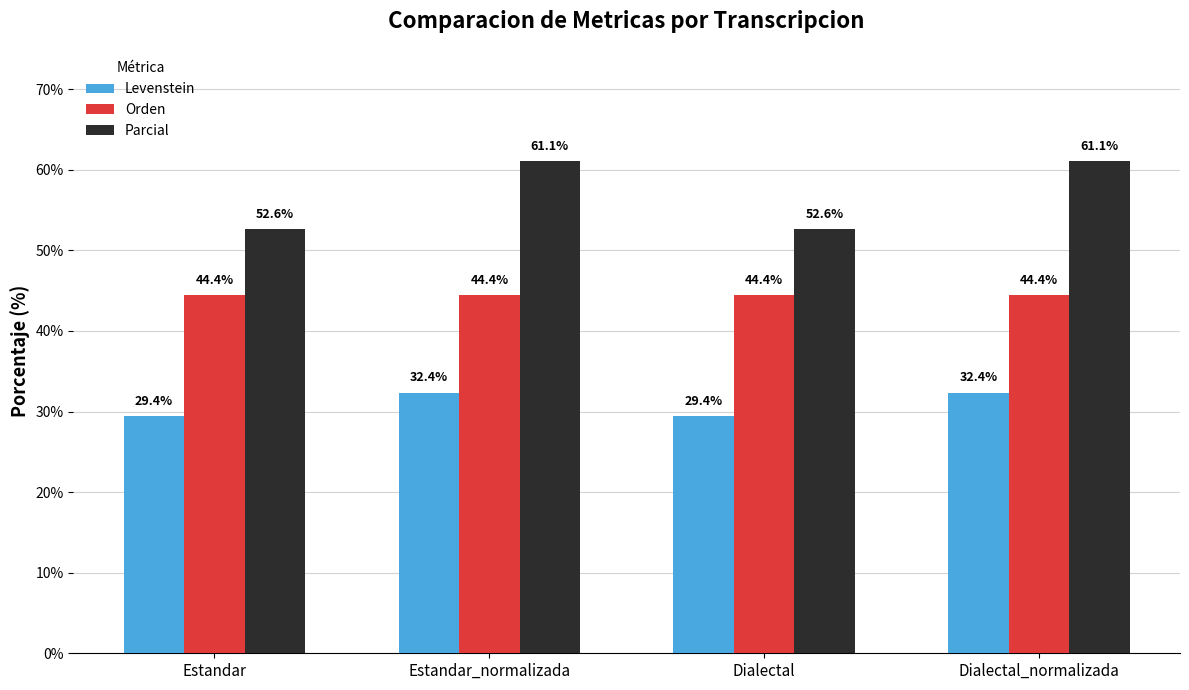

Which series has the largest range (max minus min)?

Parcial